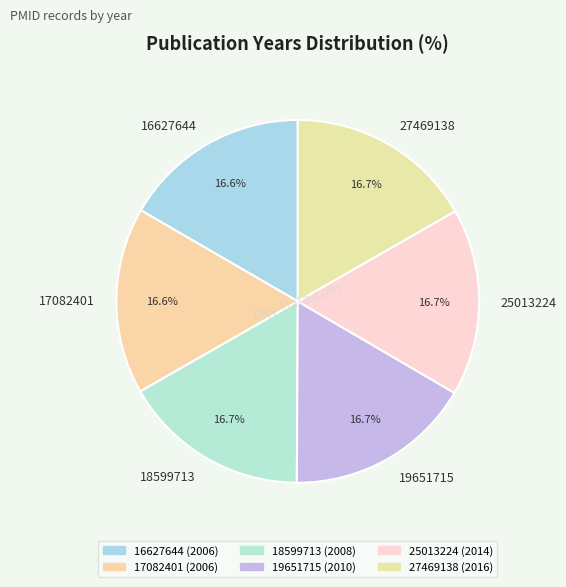

How much of the chart is everything except 27469138?

83.3%